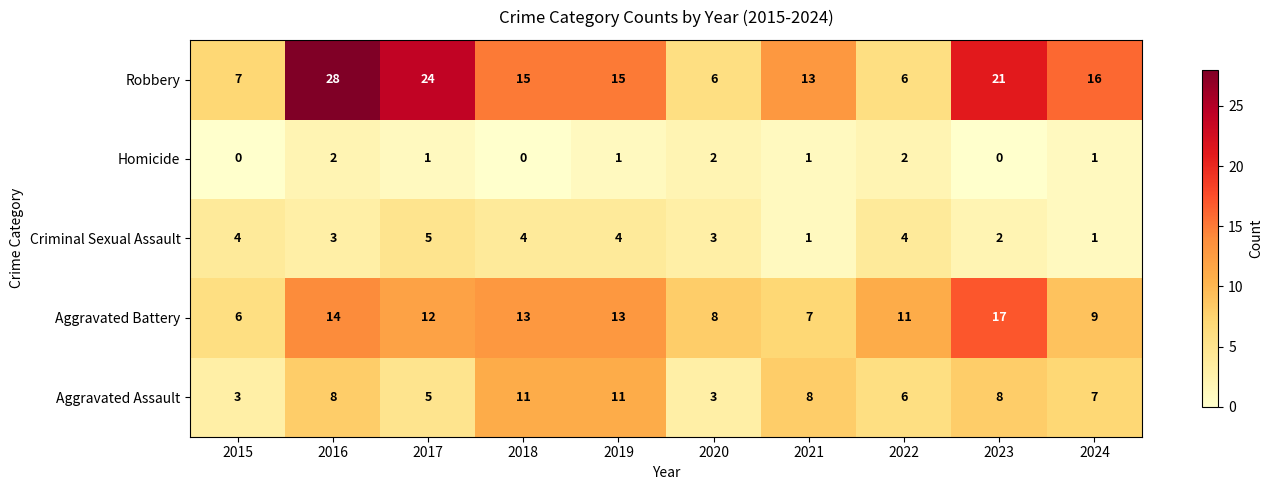

At which label is Aggravated Battery closest to 11?

2022